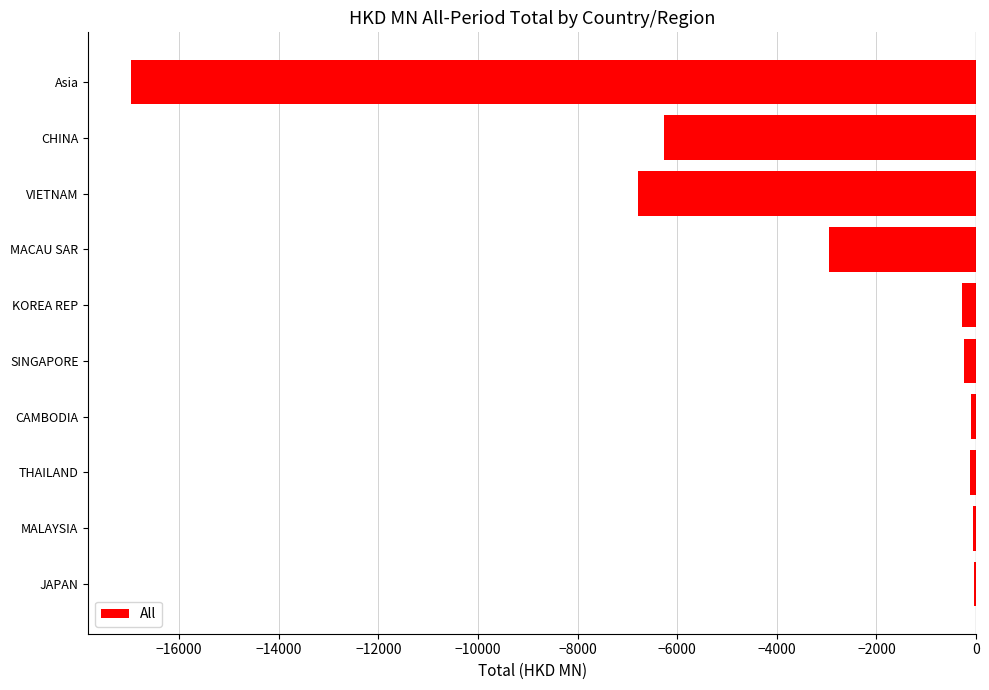

Between Asia and THAILAND, which is larger?

THAILAND